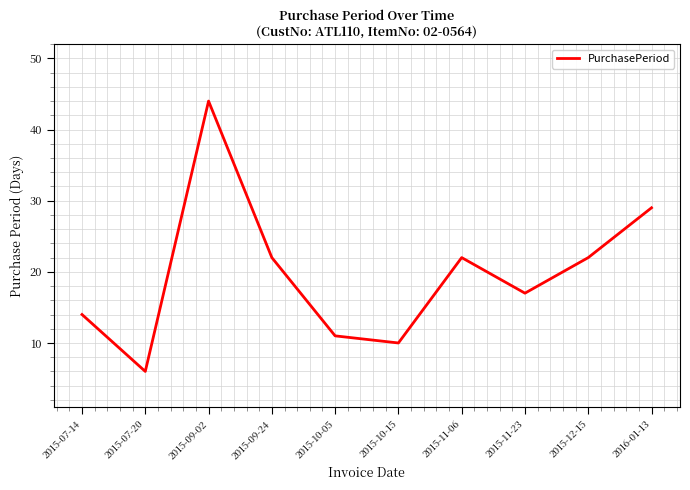

At which category does the chart reach its minimum across all series?

2015-07-20